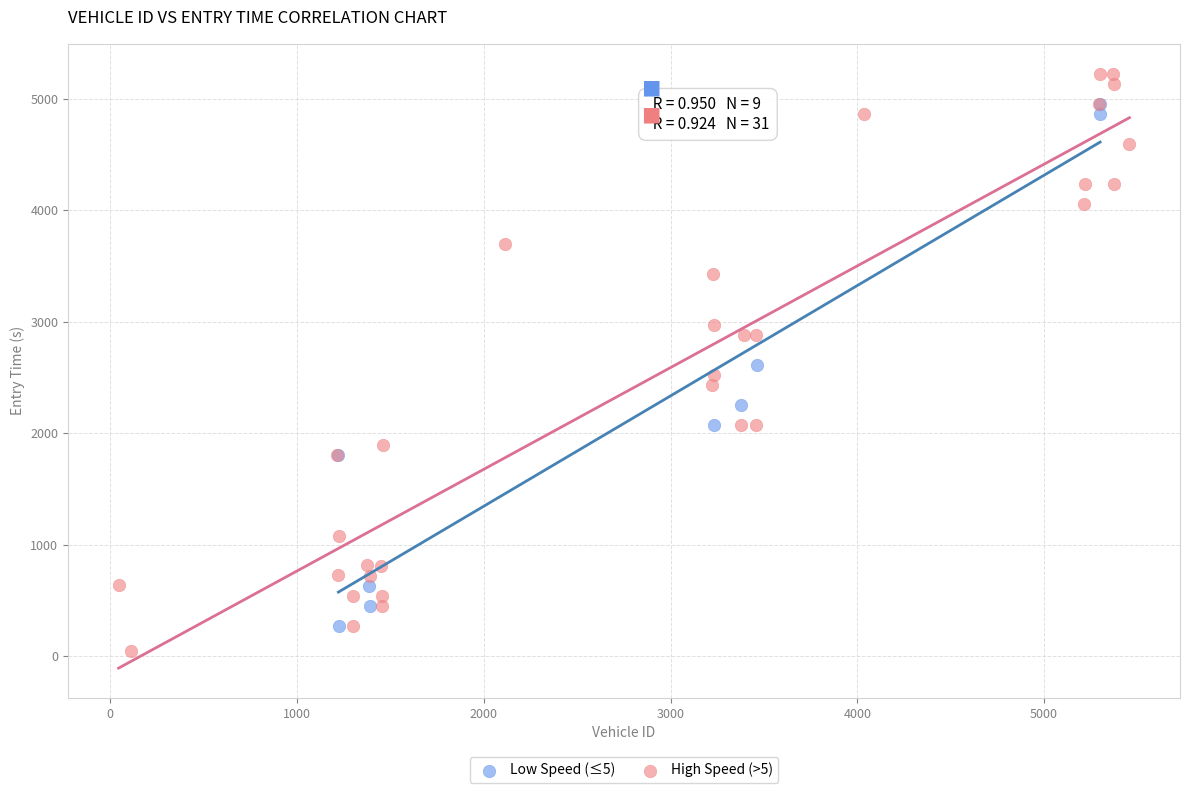

Which series contains the lowest Y value?

High Speed (>5)